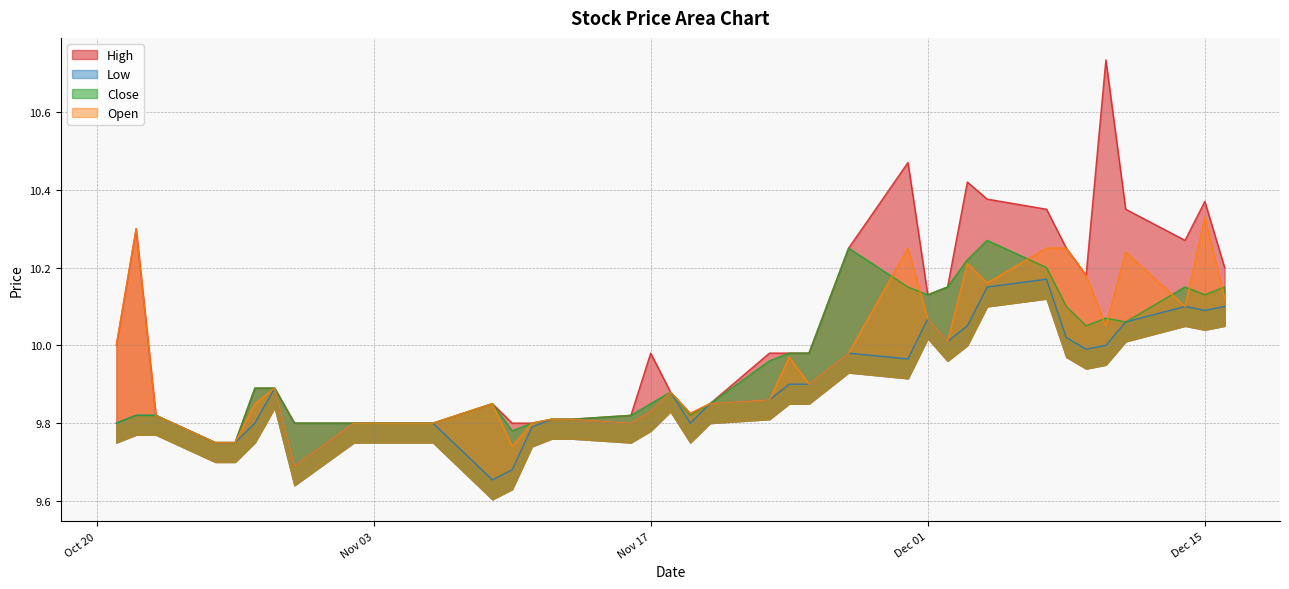

How many interior local peaks does the Low series have?

6